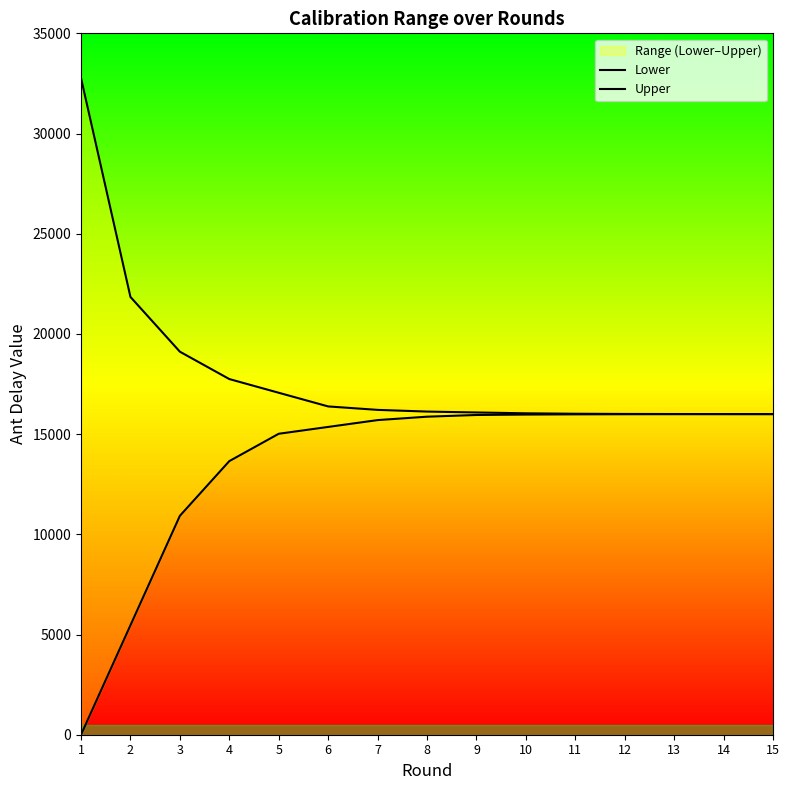

What is the spread (max minus min) of values at 11?

30